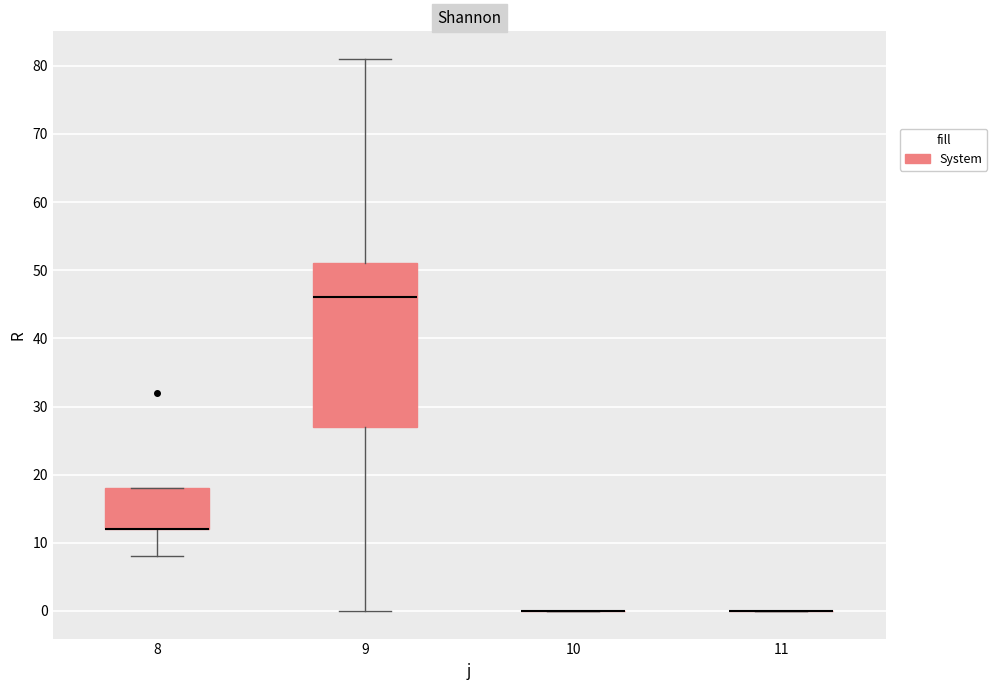

Where does the upper whisker of the box at x = 9 end on the y-axis? The values are not printed on the chart, so give them approximately, as read against the axis.

81